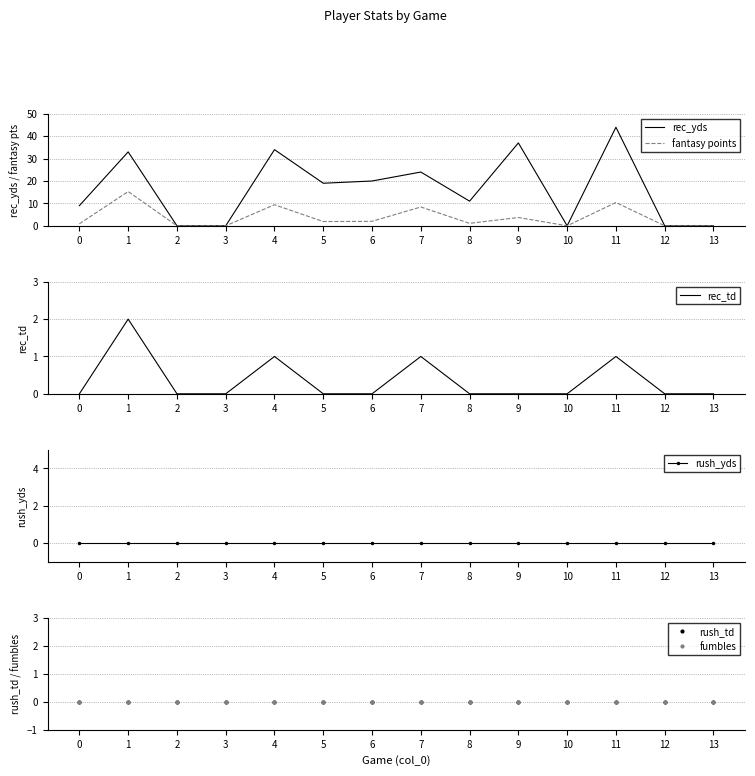

True or false: rec_td and rush_yds cross at least once.

False